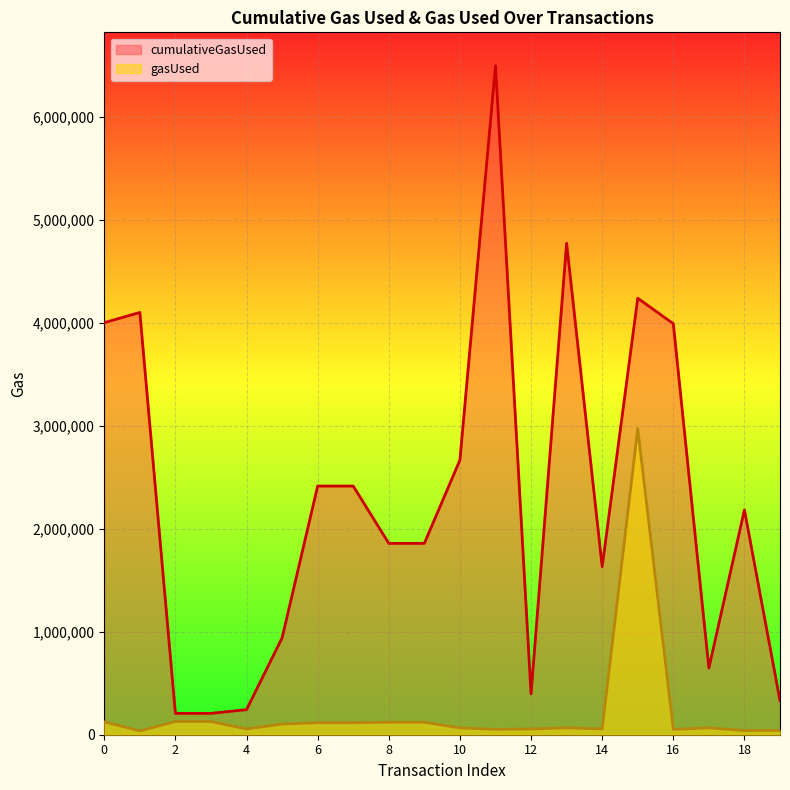

True or false: cumulativeGasUsed and gasUsed intersect in this chart.

False